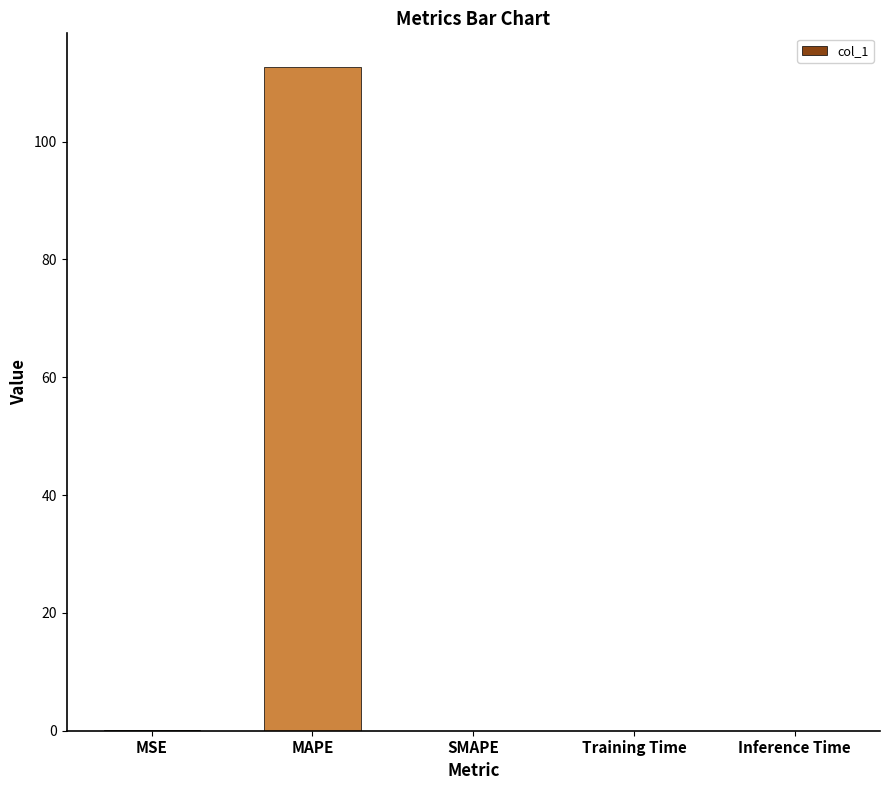

Read the value at MAPE.

112.7